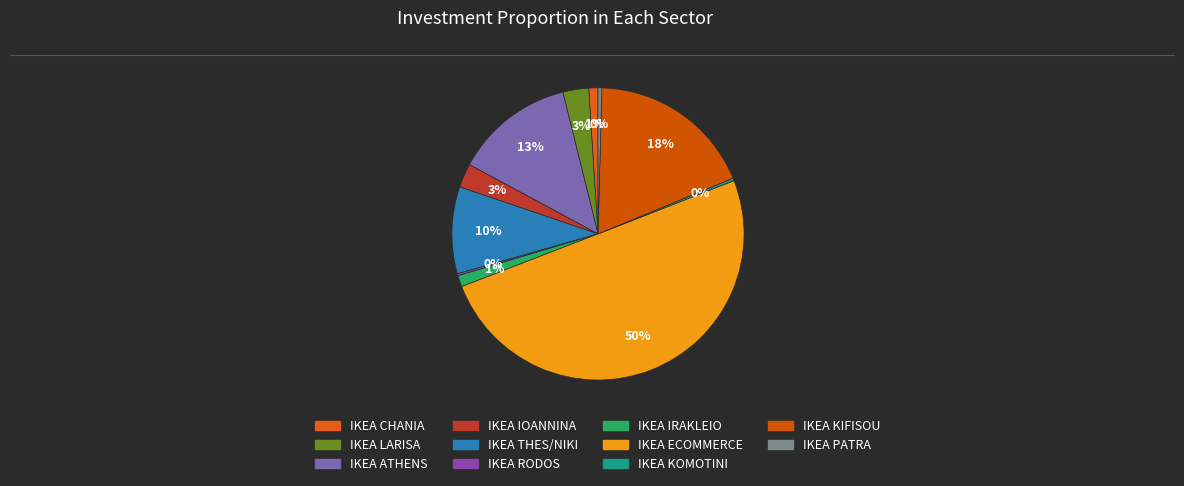

What percentage is the IKEA CHANIA slice, to the nearest percent?

1%